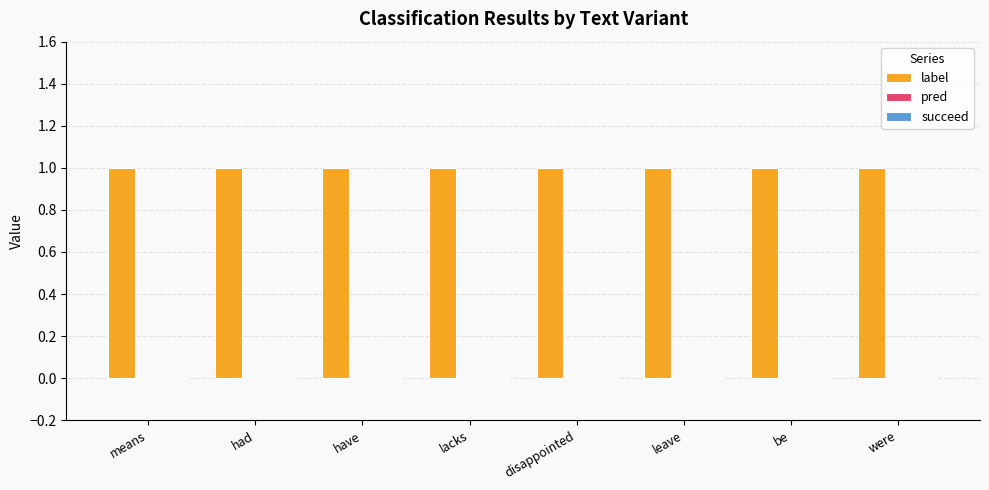

Which series has the largest total across all categories?

label